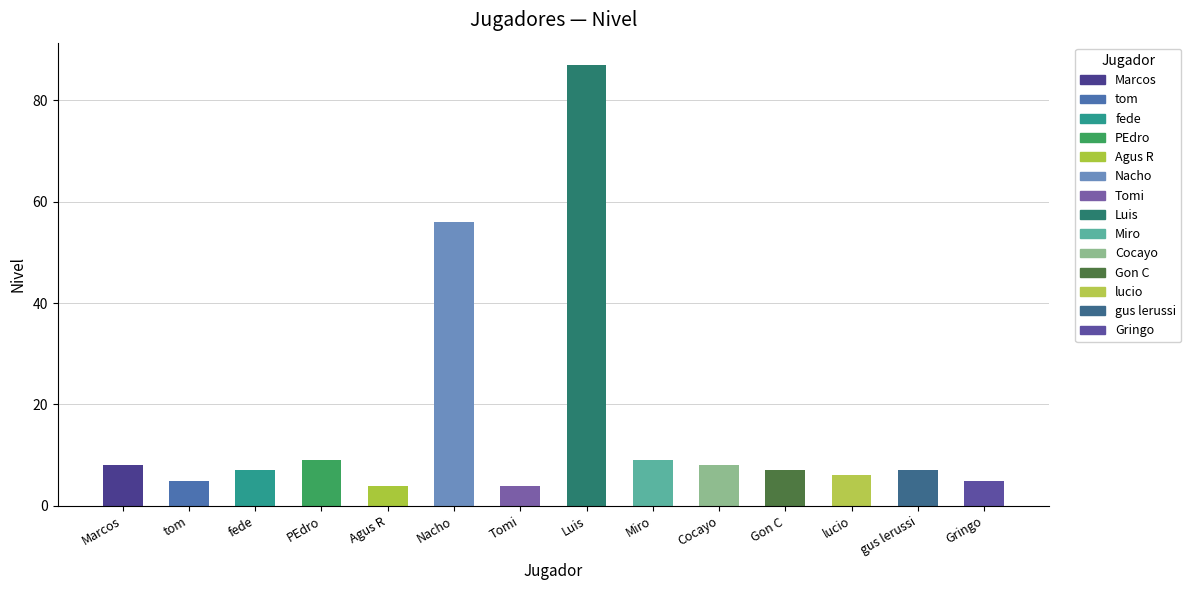

What is the sum of all values?

222